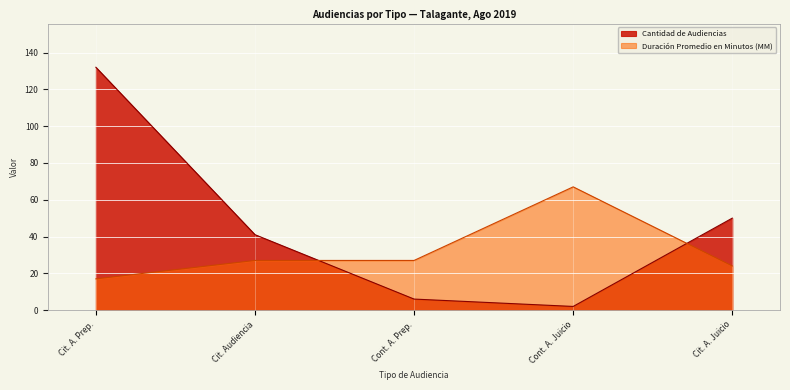

List the series in order of their peak value, lowest first.

Duración Promedio en Minutos (MM), Cantidad de Audiencias